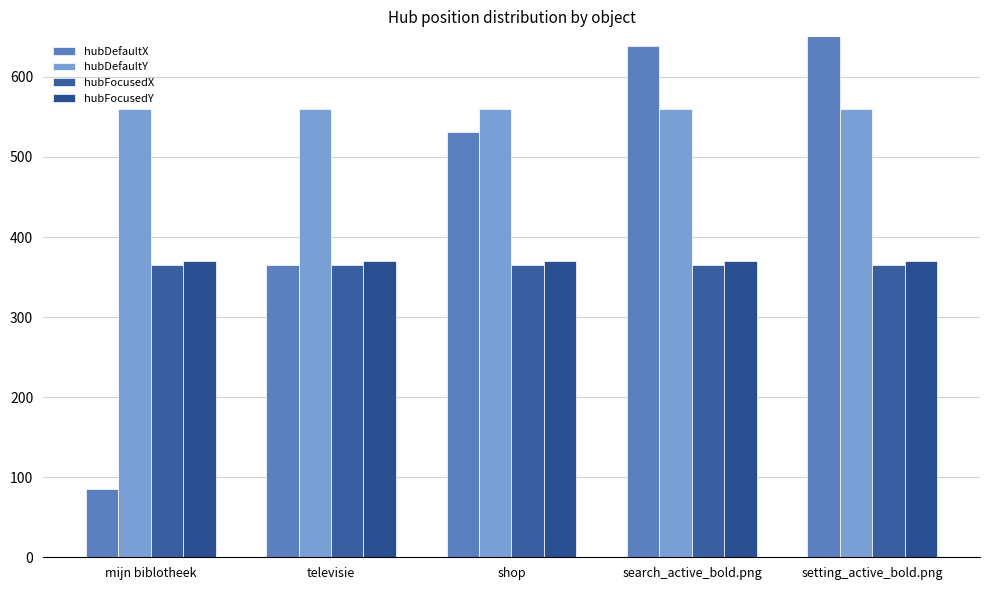

Which category has the highest value in the hubDefaultX series?

setting_active_bold.png